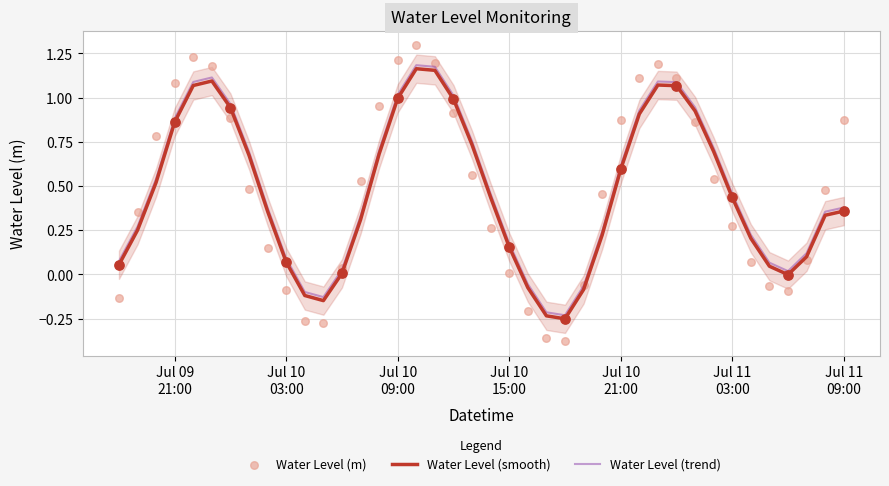

True or false: Water Level (trend) and Water Level (smooth) cross at least once.

False